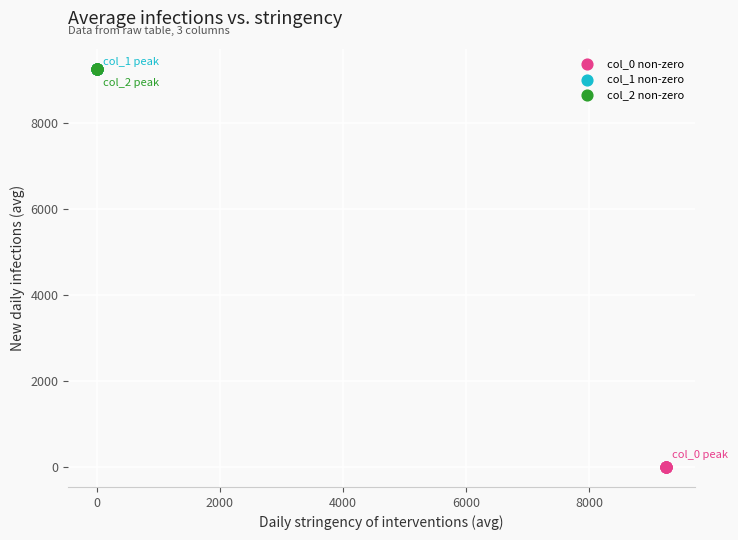

Which series reaches the minimum Y coordinate?

col_0 non-zero